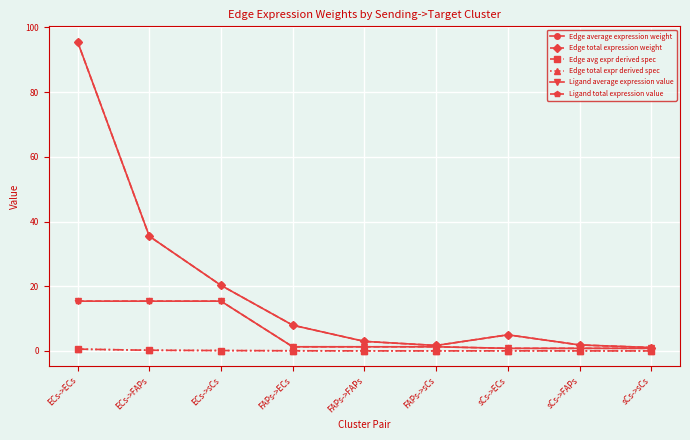

Is this an area chart (filled region under the line)?

No